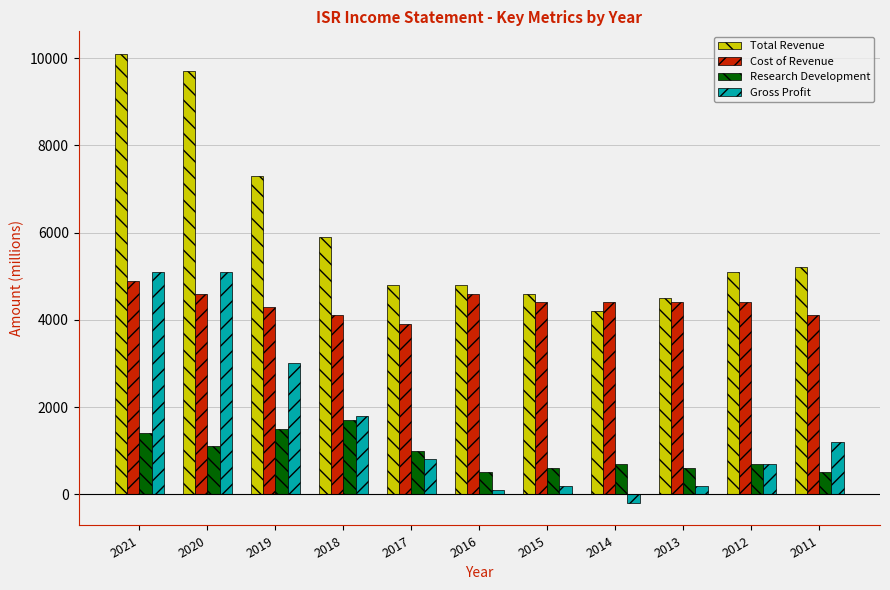

Which label corresponds to the largest value in the chart?

2021